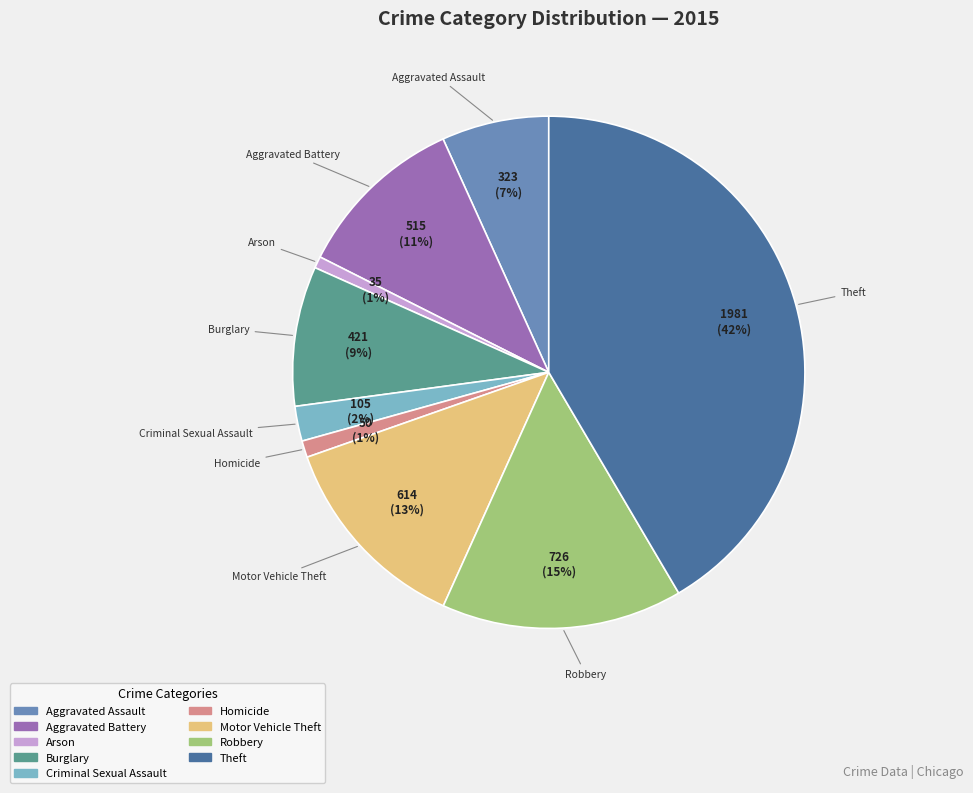

Is the sum of Arson and Aggravated Battery greater than half?

No